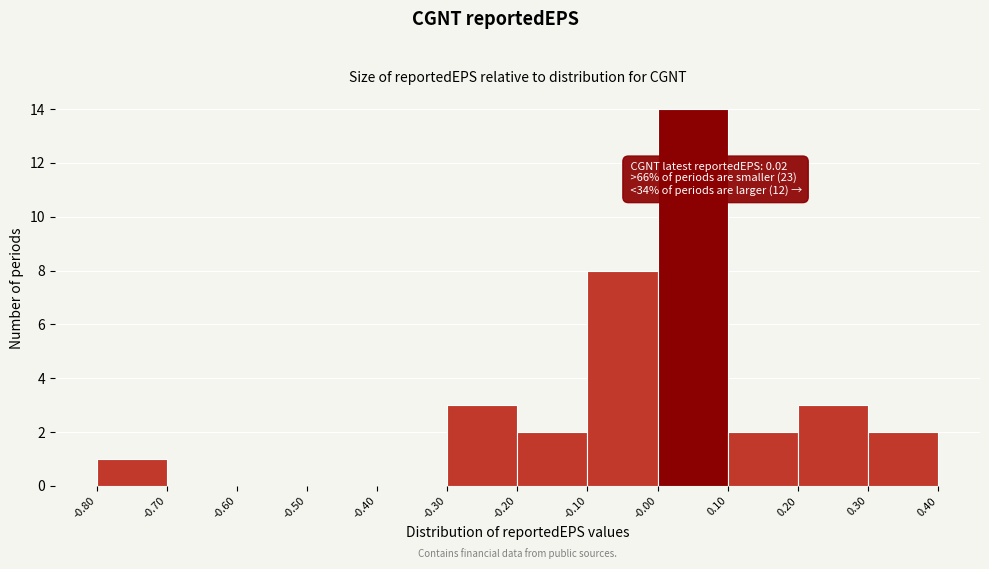

Over which range of the x-axis is the bar tallest?

-0.00 to 0.10